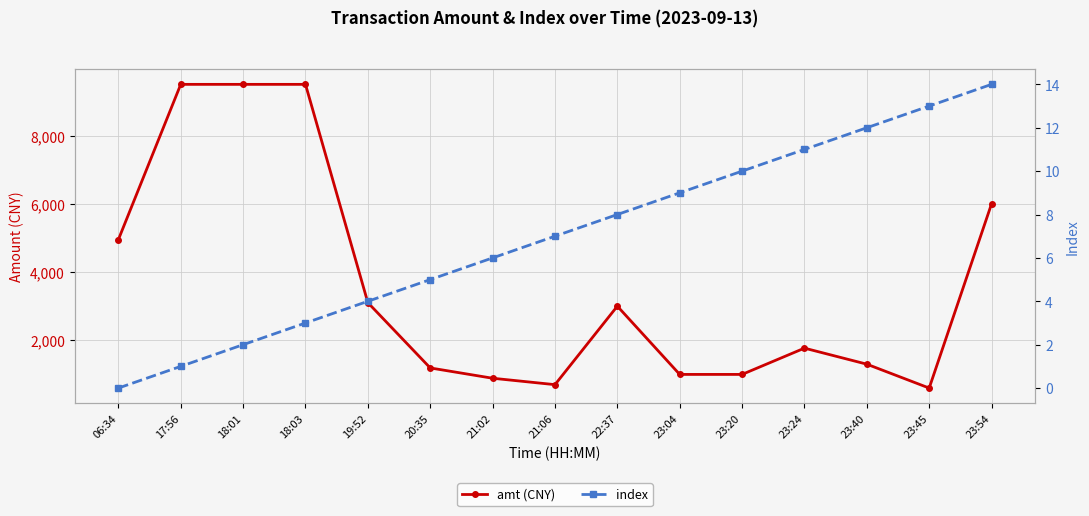

True or false: amt (CNY) and index intersect in this chart.

False